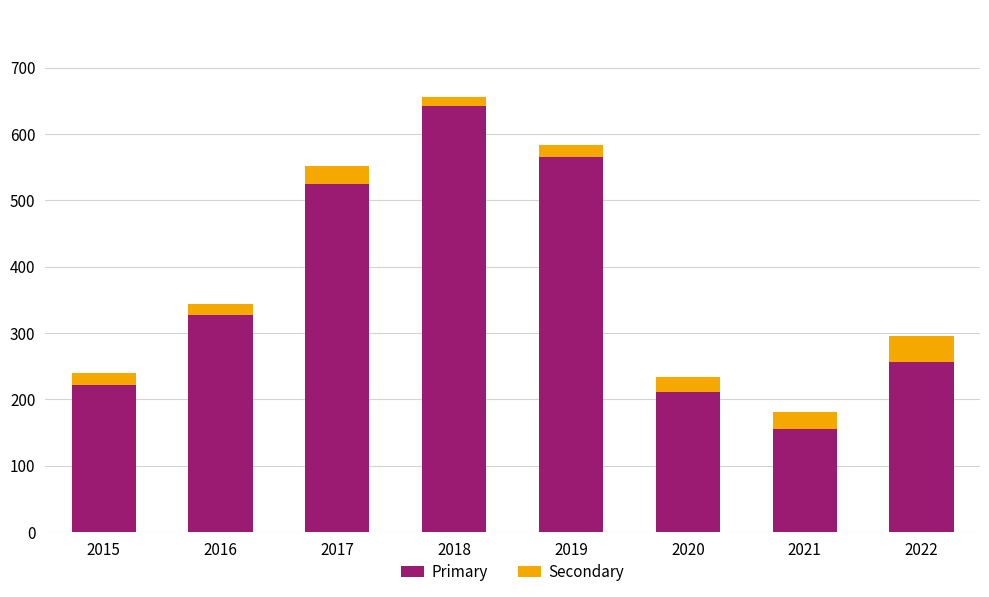

What is the value of the Primary bar at the 2nd from the left?

327